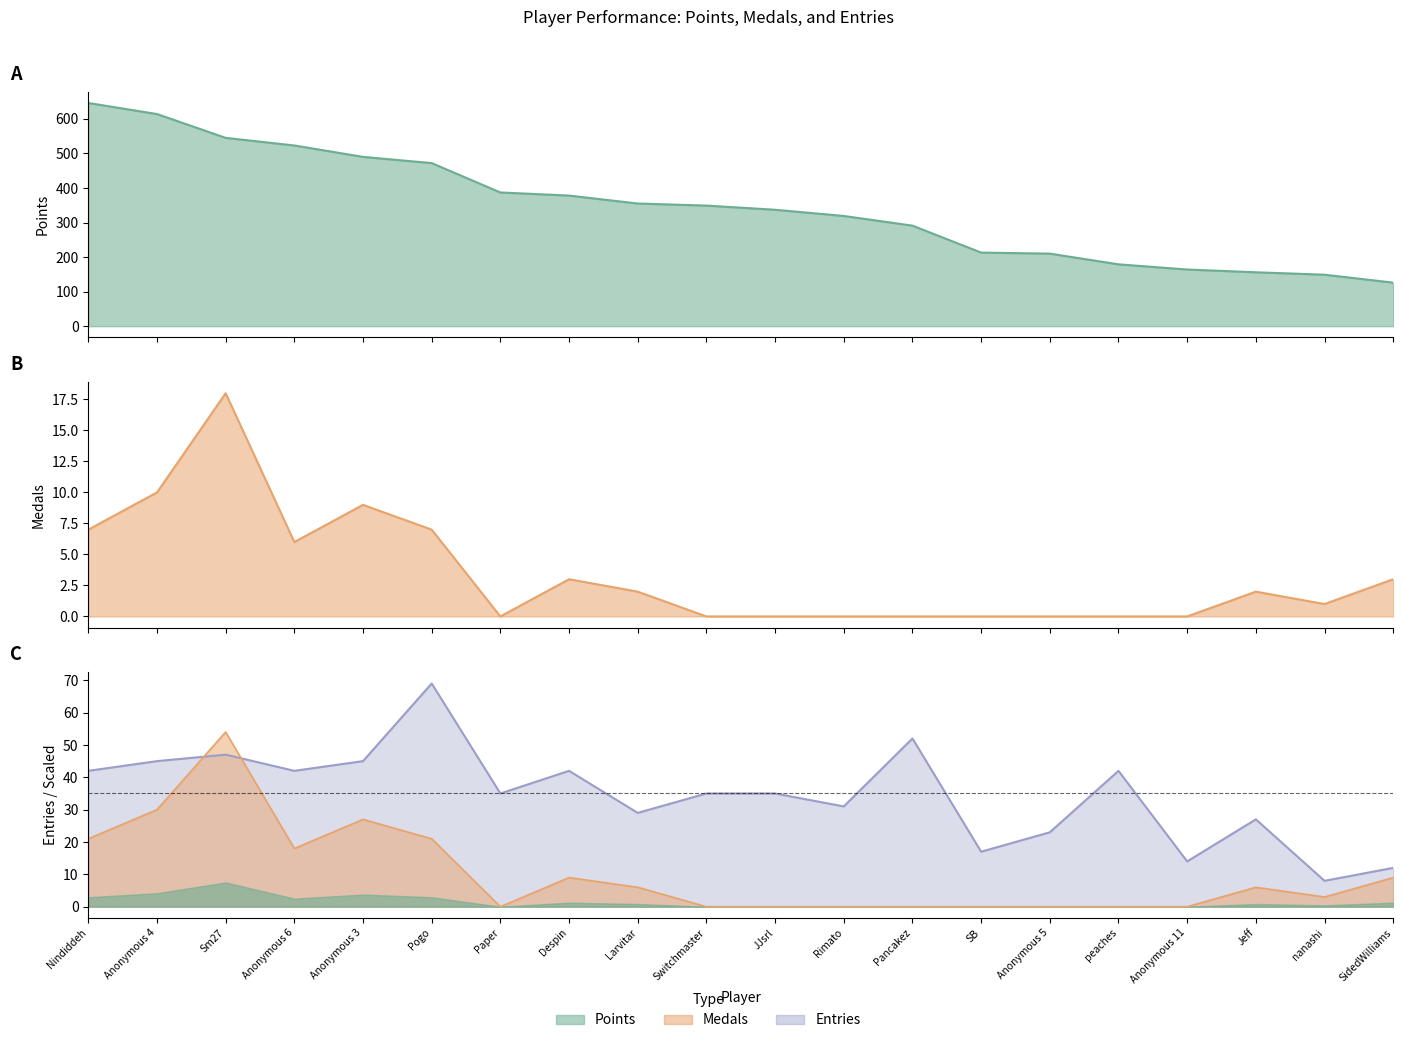

List the labels in order of Medals value, smallest first.

Paper, Switchmaster, JJsrl, Rimato, Pancakez, SB, Anonymous 5, peaches, Anonymous 11, nanashi, Larvitar, Jeff, Despin, SidedWilliams, Anonymous 6, Nindiddeh, Pogo, Anonymous 3, Anonymous 4, Sm27